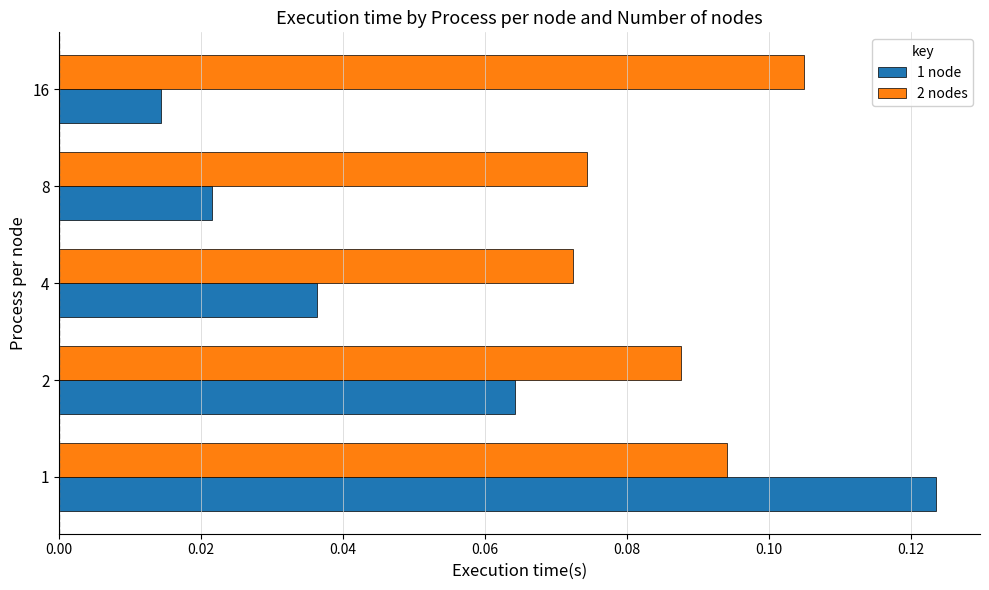

True or false: 1 node has a value of 0.0 at 2.

False